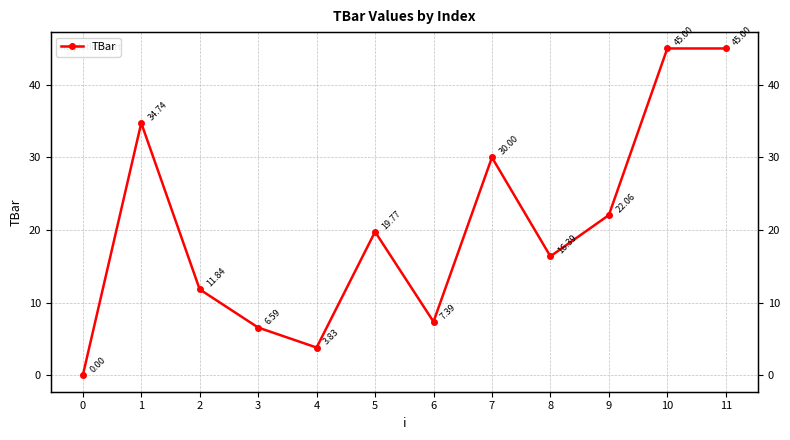

At which label is the value closest to 22?

9